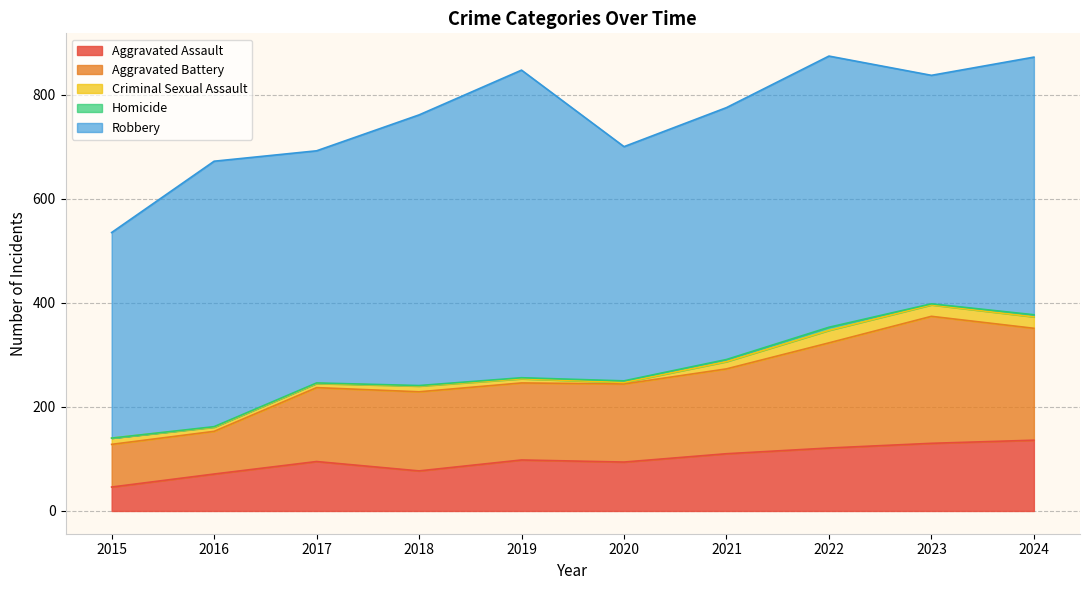

True or false: Criminal Sexual Assault has a value of 38 at 2024.

False